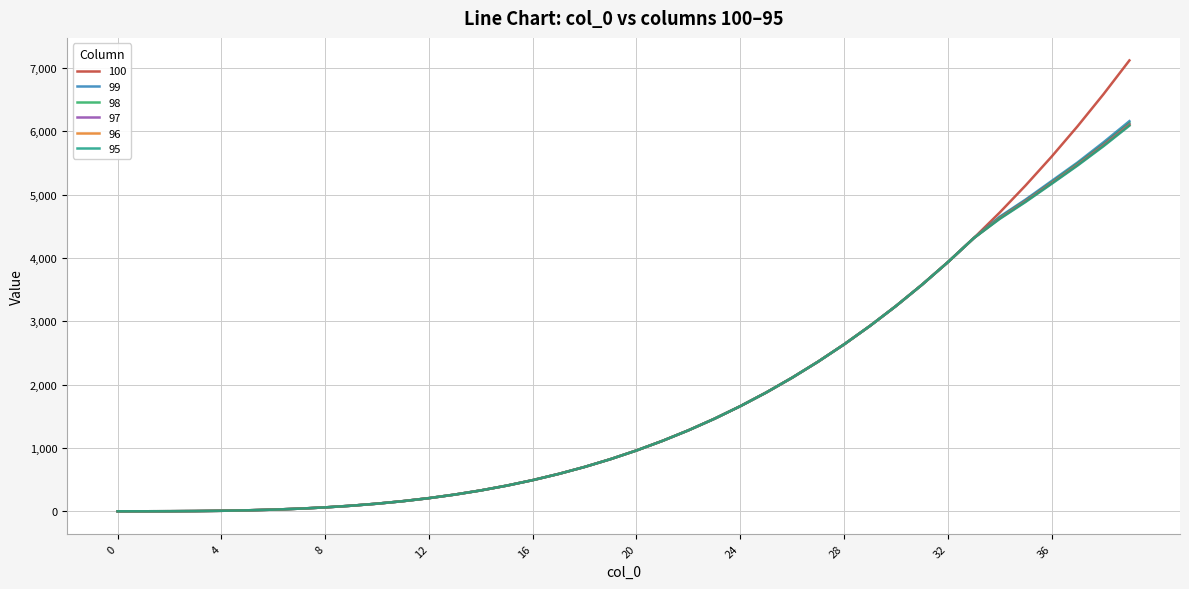

Which series has the widest spread of values?

100